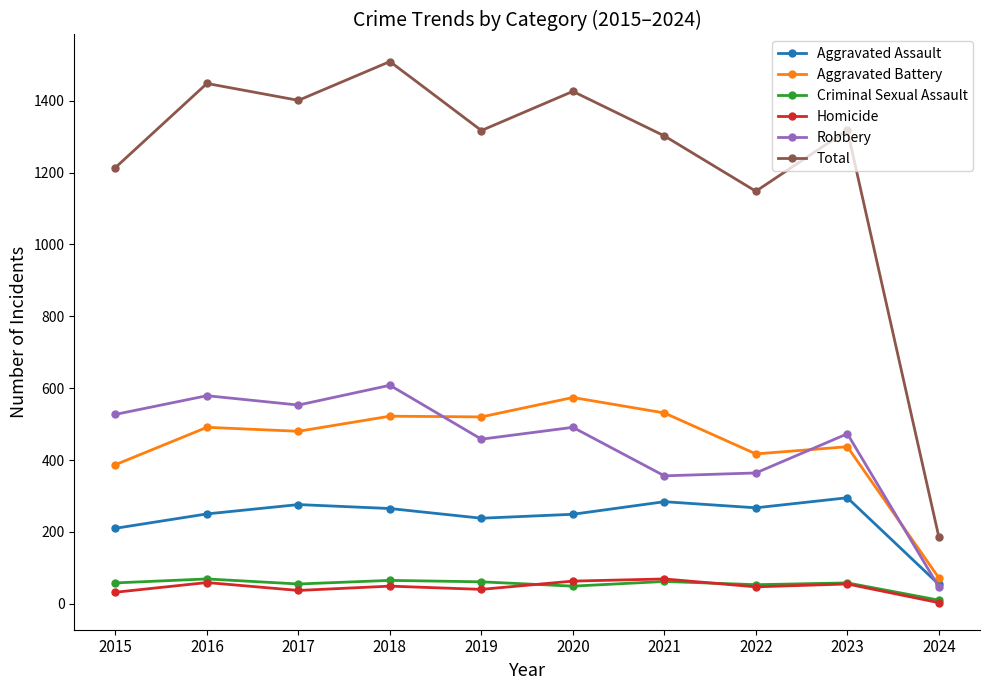

At which category does the chart reach its peak across all series?

2018